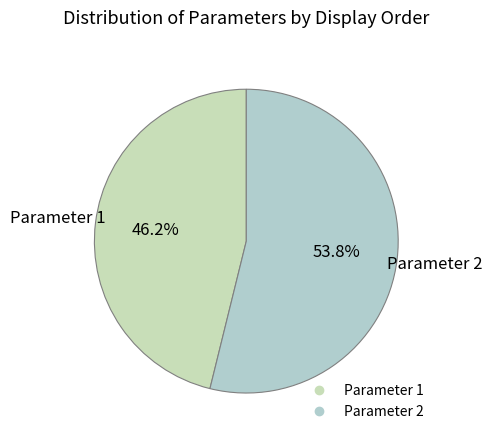

How much of the chart is everything except Parameter 2?

46.2%